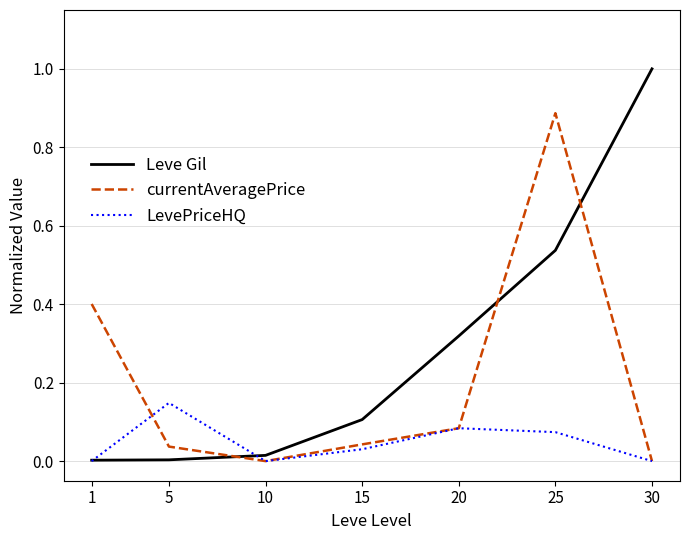

What is the total value across all series at 30?

1.0